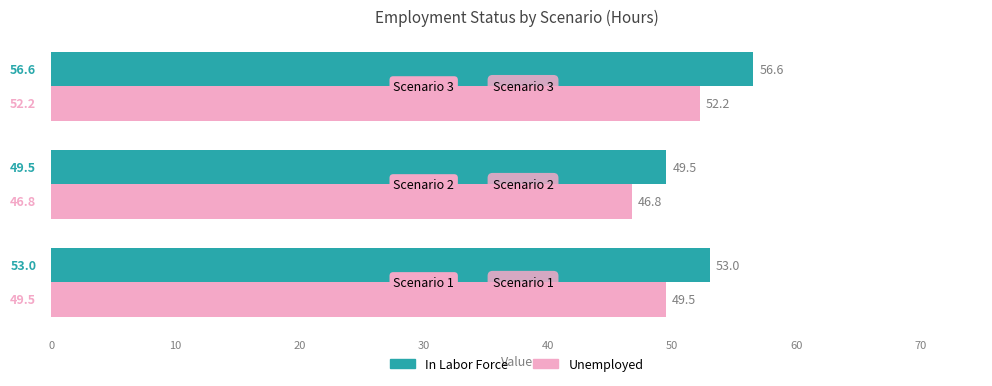

What is the difference between the maximum and second lowest values in the Unemployed series?

2.7